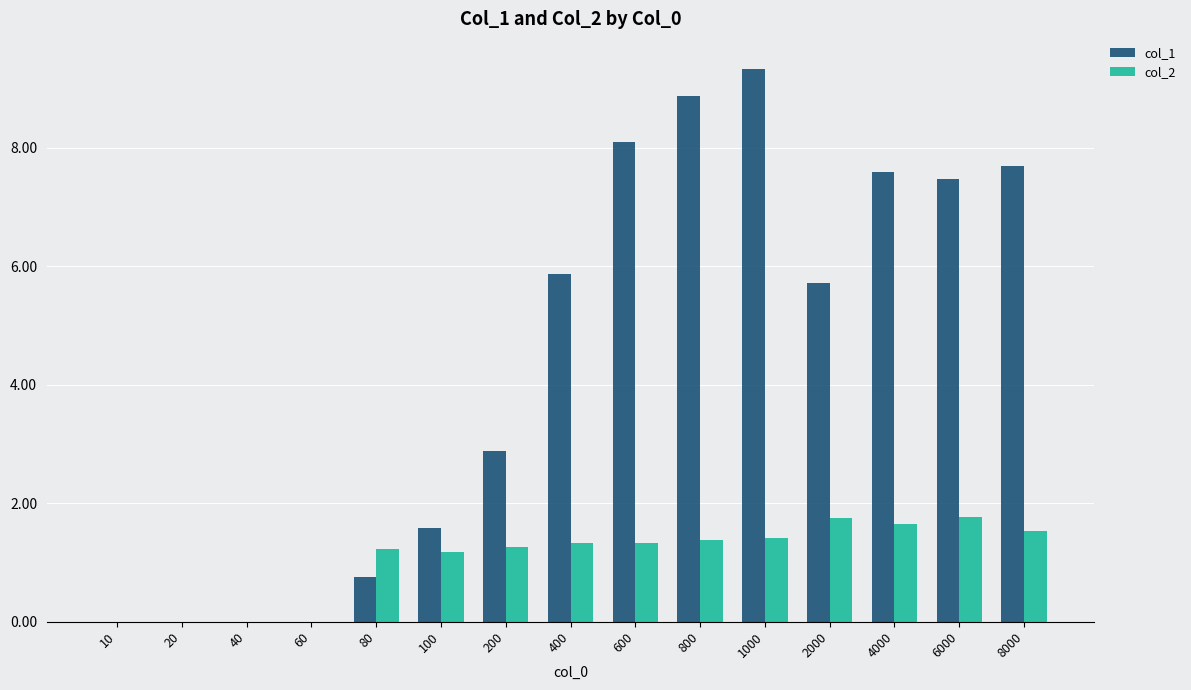

What are all the series names shown in the legend?

col_1, col_2